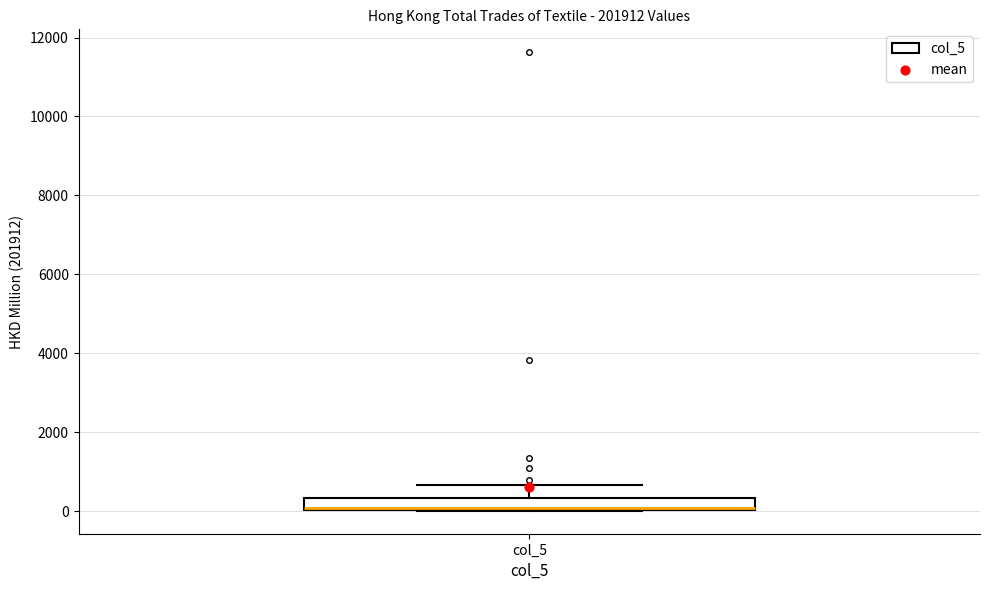

Where is the lower edge of the box for col_5 on the y-axis? The values are not printed on the chart, so give them approximately, as read against the axis.

0